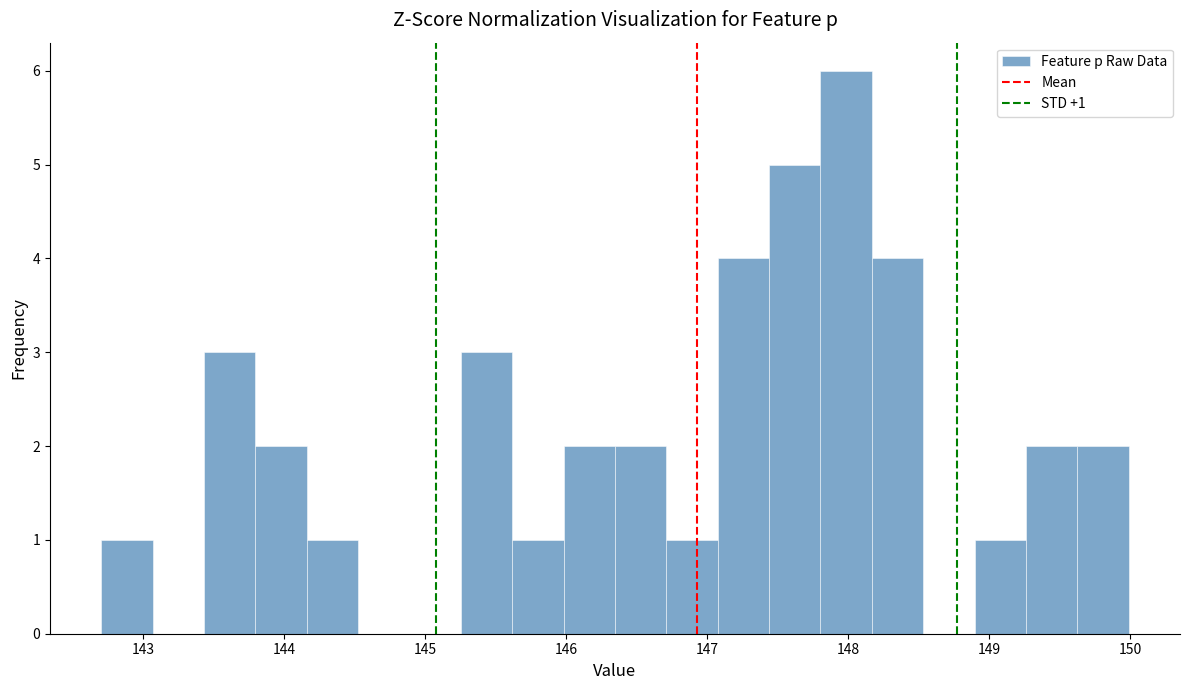

Read against the x-axis, roughly where is the centre of the tallest bar?

148.0